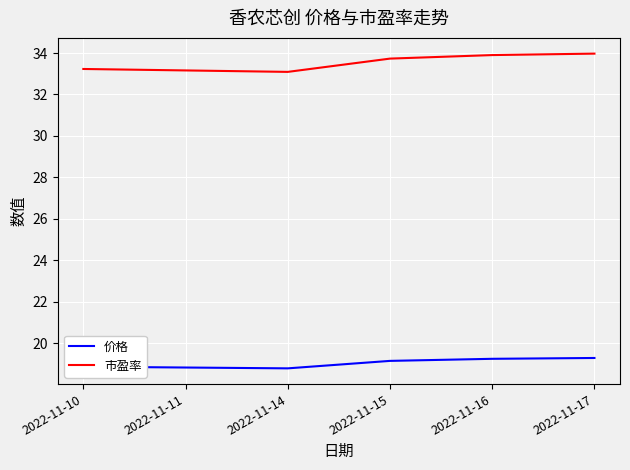

What is the minimum value shown in the chart?

18.8